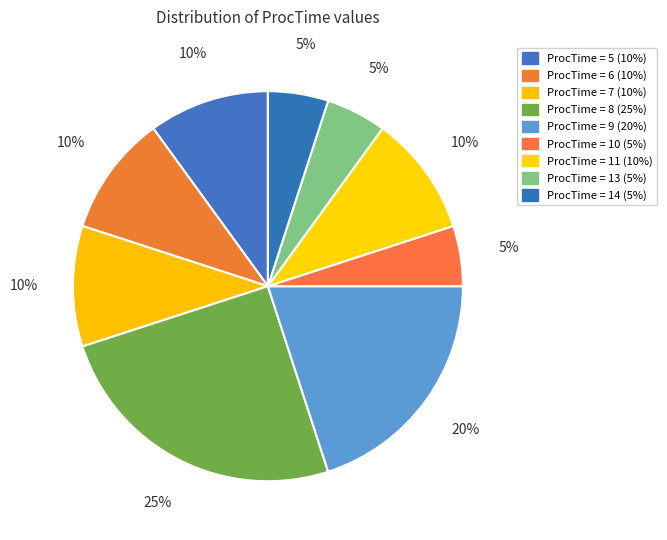

Which category has the biggest portion of the pie?

8